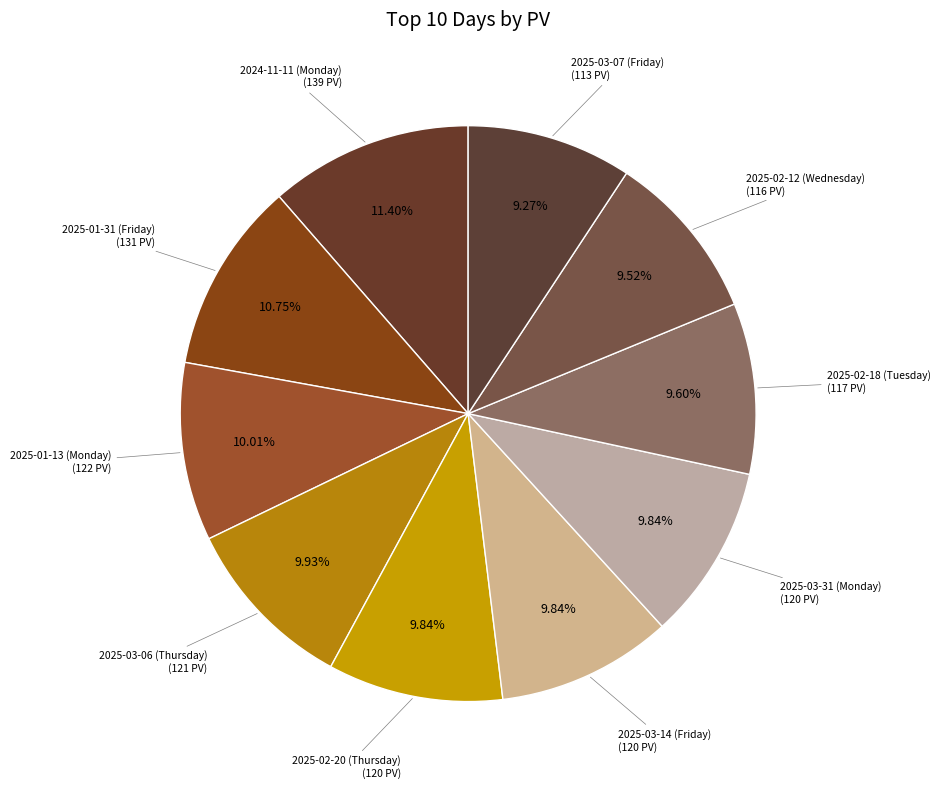

Which category has the smallest portion of the pie?

2025-03-07
(Friday)